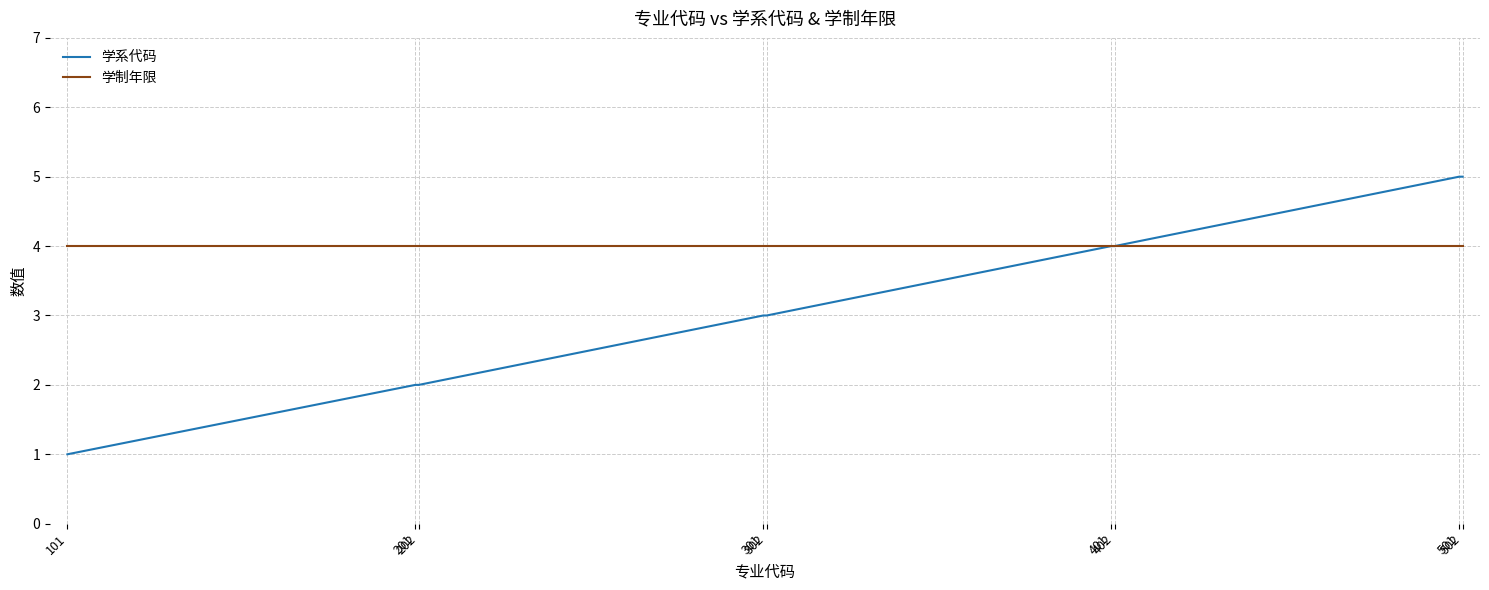

Reading left to right, list all the values displayed in this chart.

学系代码: 1	2	2	3	3	4	4	5	5
学制年限: 4	4	4	4	4	4	4	4	4